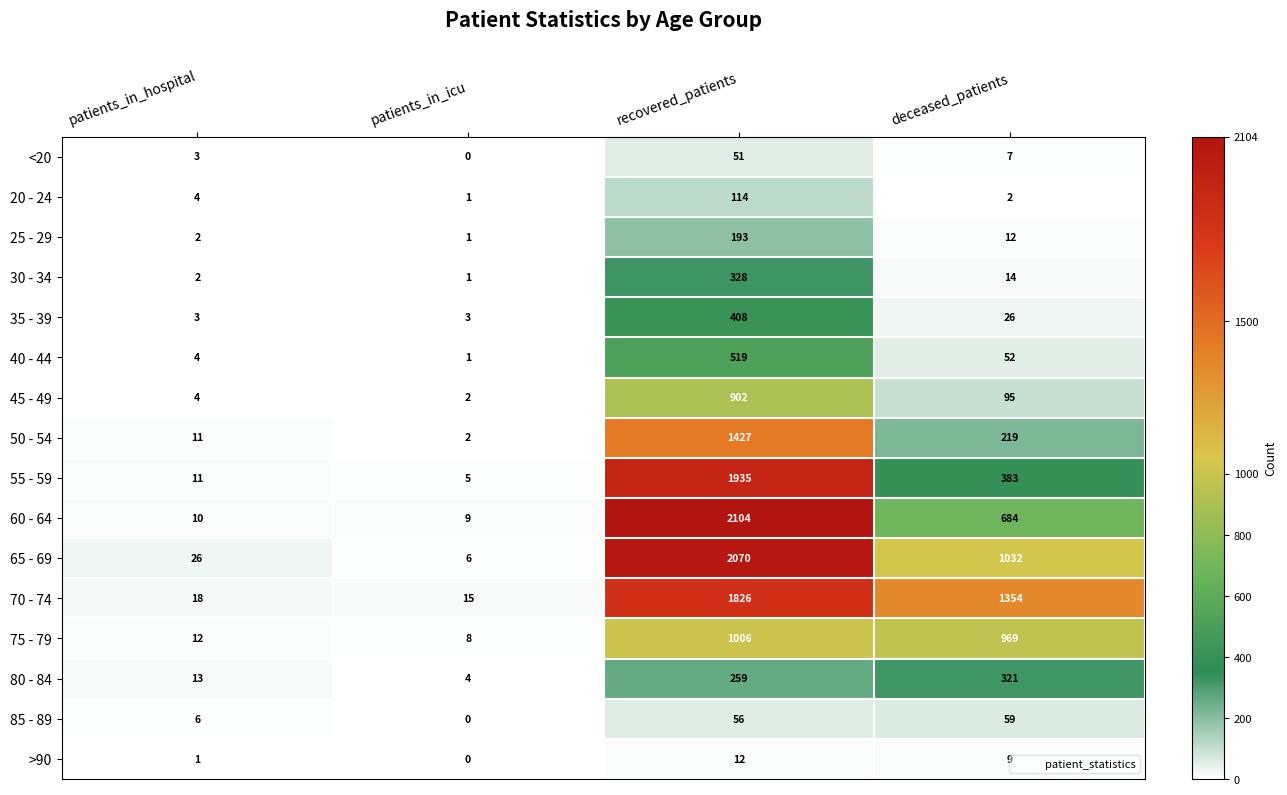

What is the difference between the highest and lowest values at patients_in_hospital?

25